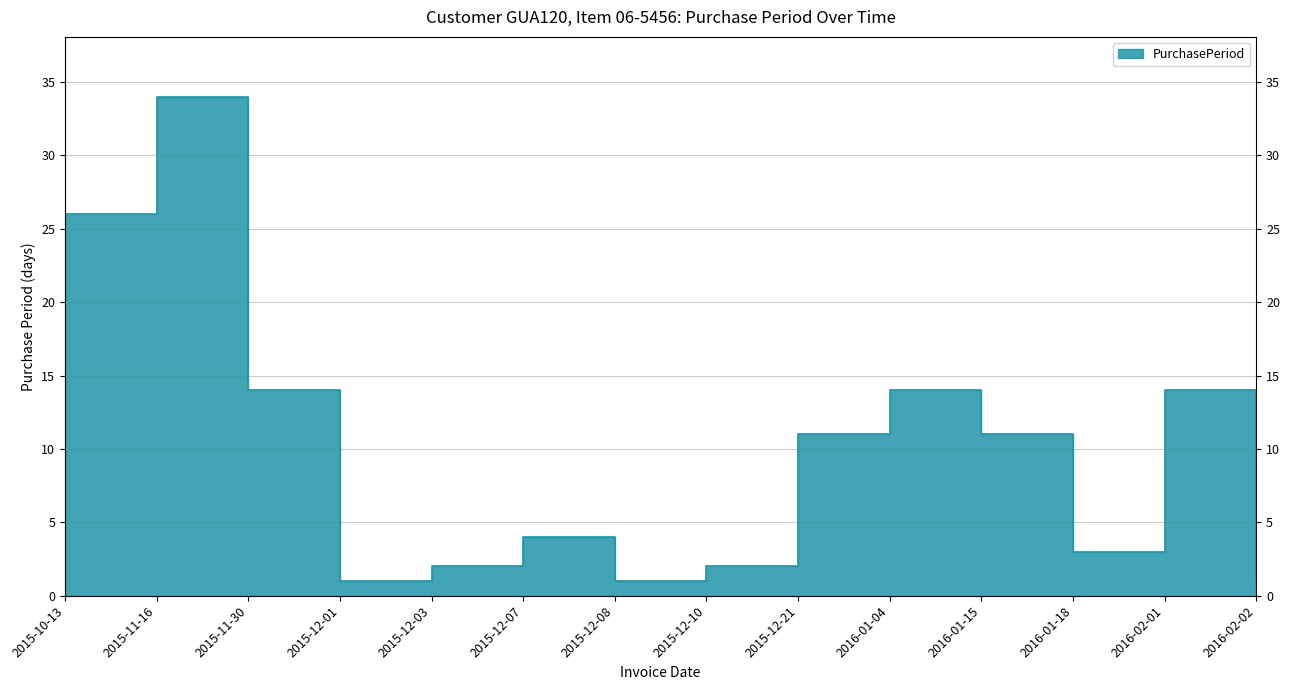

What is the label of the 1st point from the right?

2016-02-02